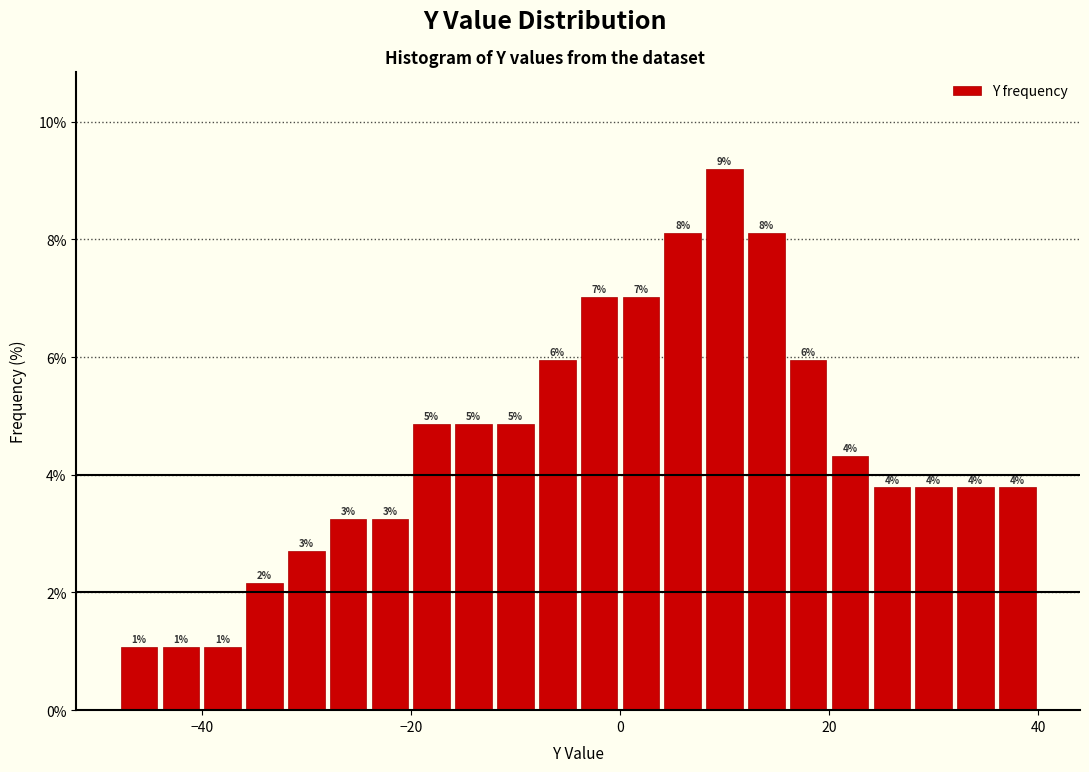

Around what value on the x-axis is the tallest bar? Give the approximate position of its centre, as read against the axis.

10